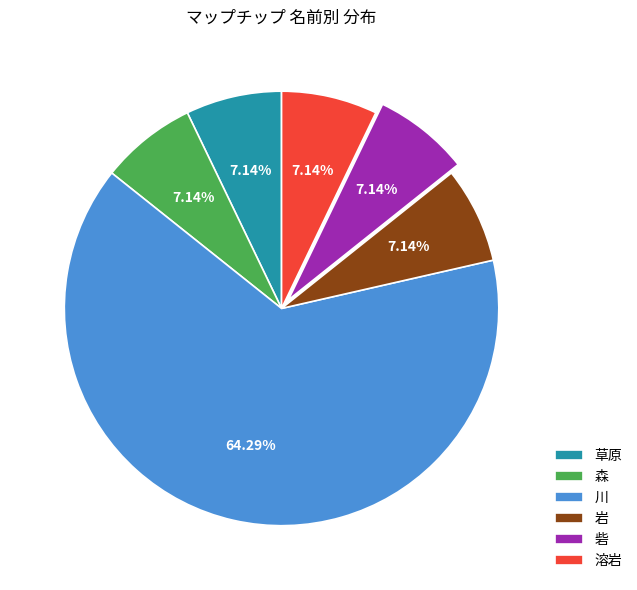

Is there a majority slice in this chart?

Yes